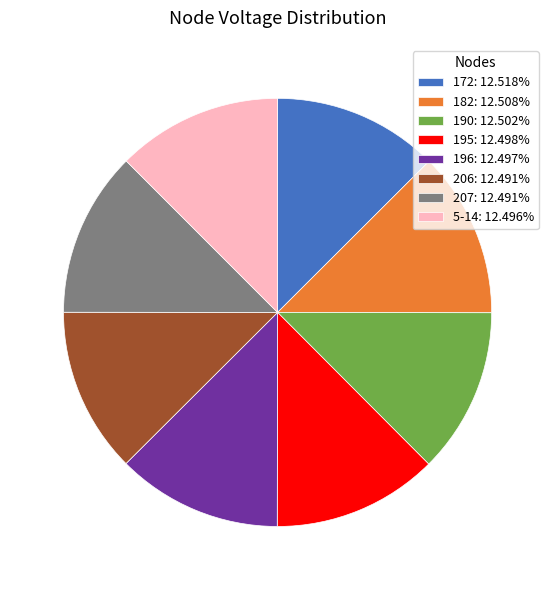

Combined, do 172: 12.518% and 190: 12.502% account for over 50%?

No